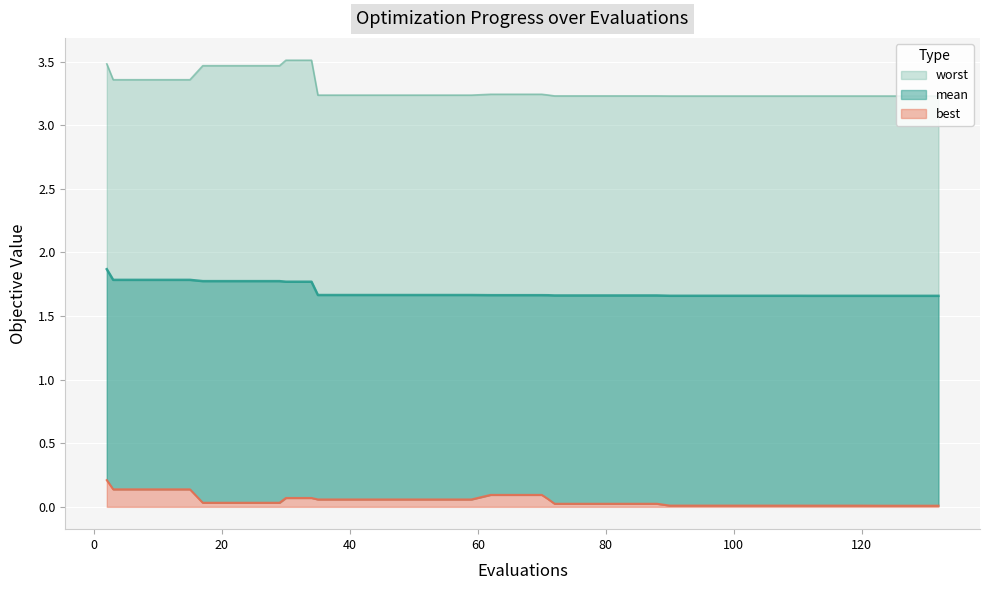

List the series in order of their peak value, lowest first.

best, mean, worst